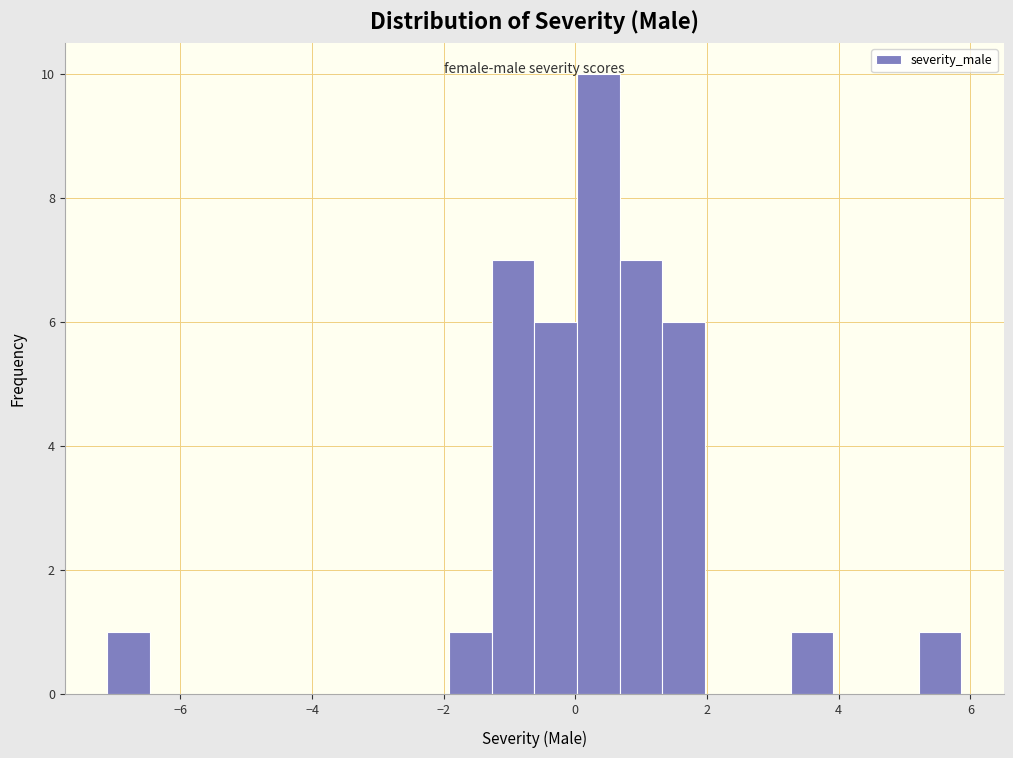

Read against the x-axis, roughly where is the centre of the tallest bar?

0.4